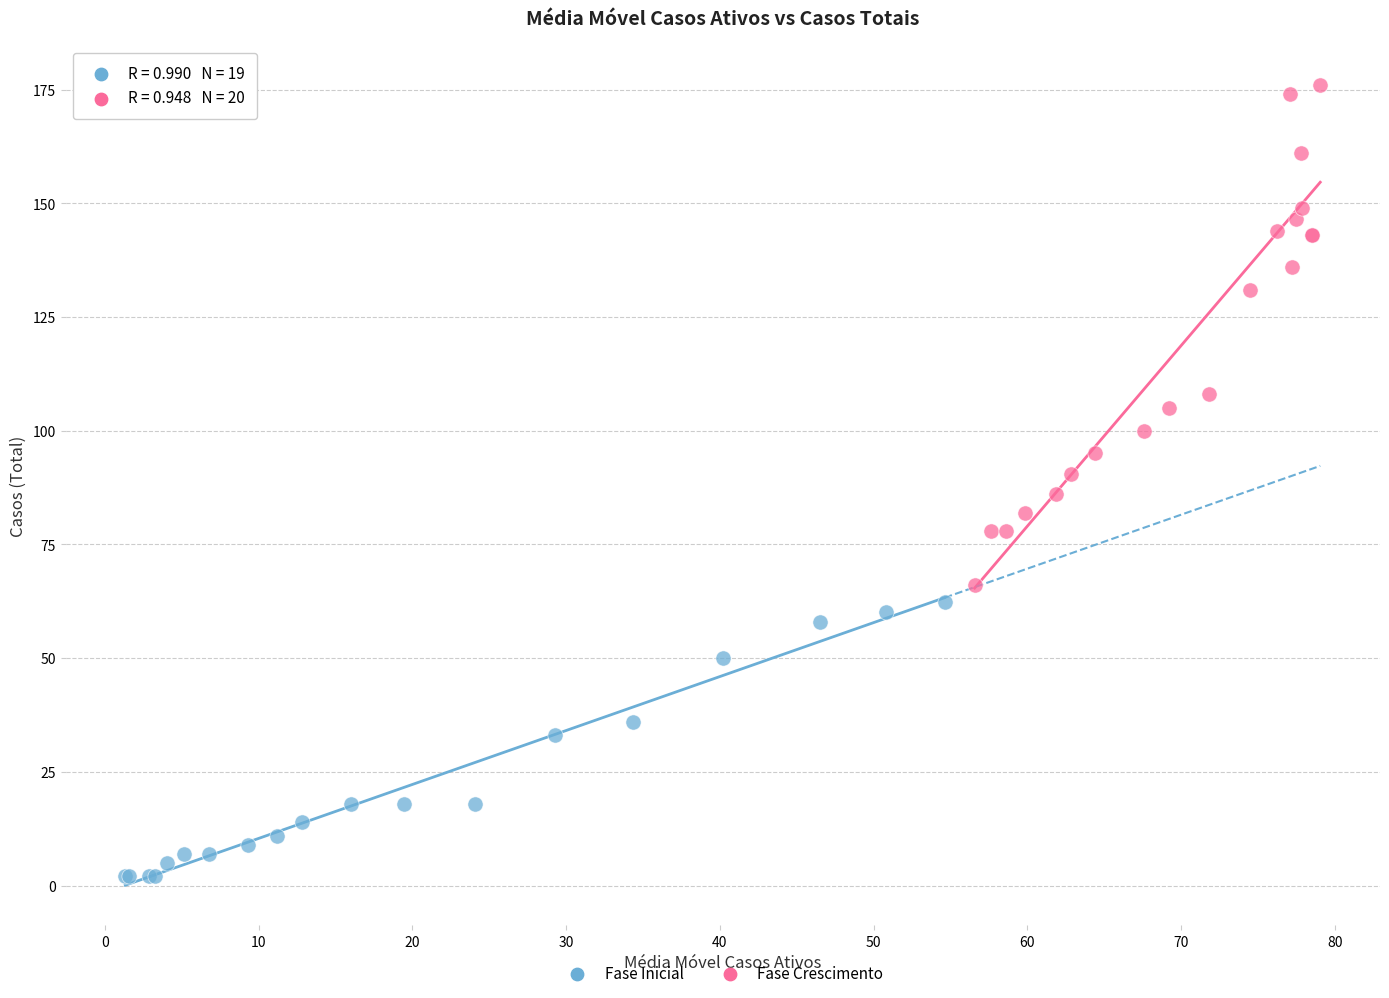

Which series reaches the maximum Y coordinate?

Fase Crescimento